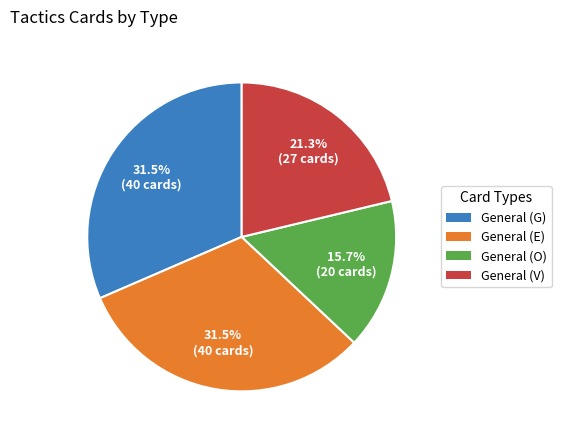

Is there any slice that represents more than half of the pie?

No